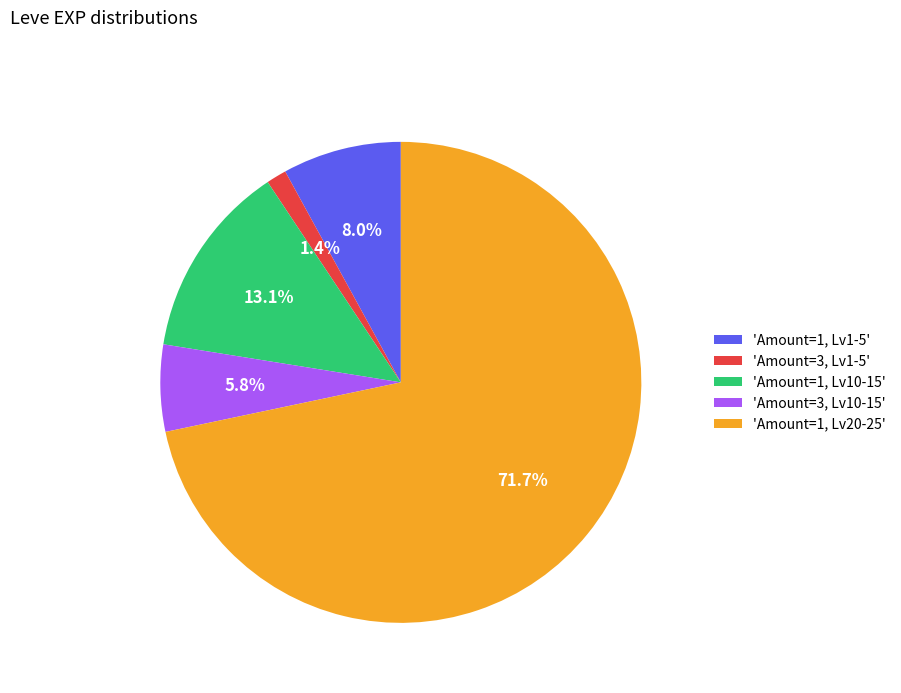

Which slice is the smallest?

'Amount=3, Lv1-5'